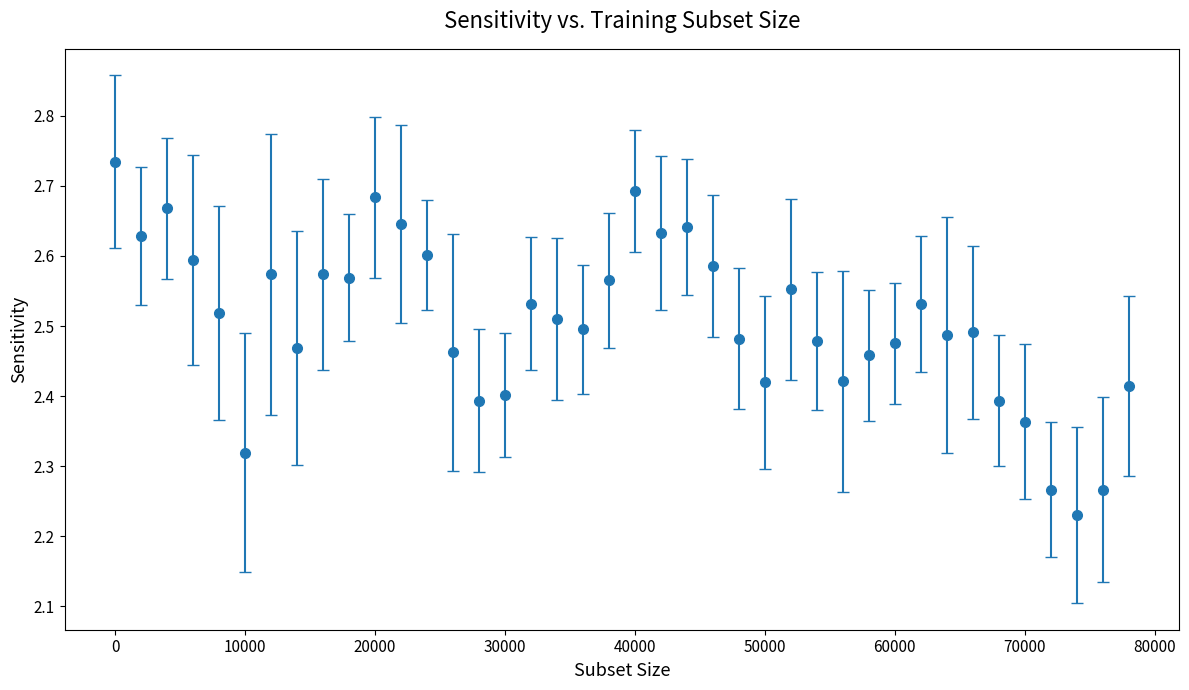

True or false: there are more than 0 points higher than both neighbors.

True